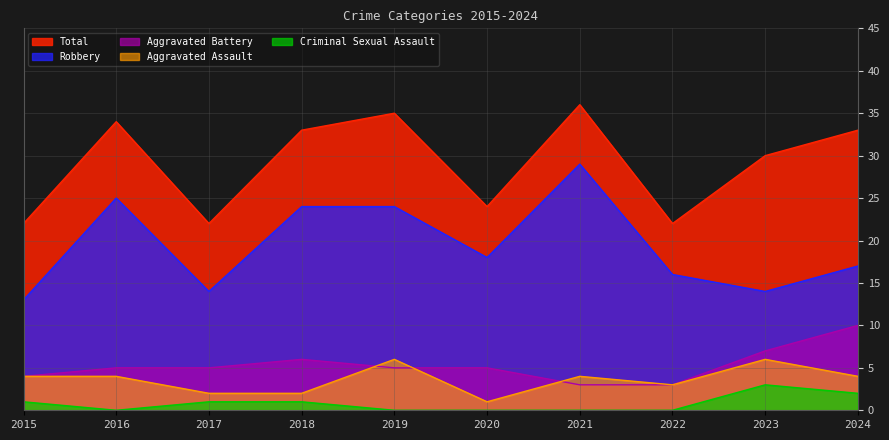

Rank the series by their maximum value, from lowest to highest.

Criminal Sexual Assault, Aggravated Assault, Aggravated Battery, Robbery, Total